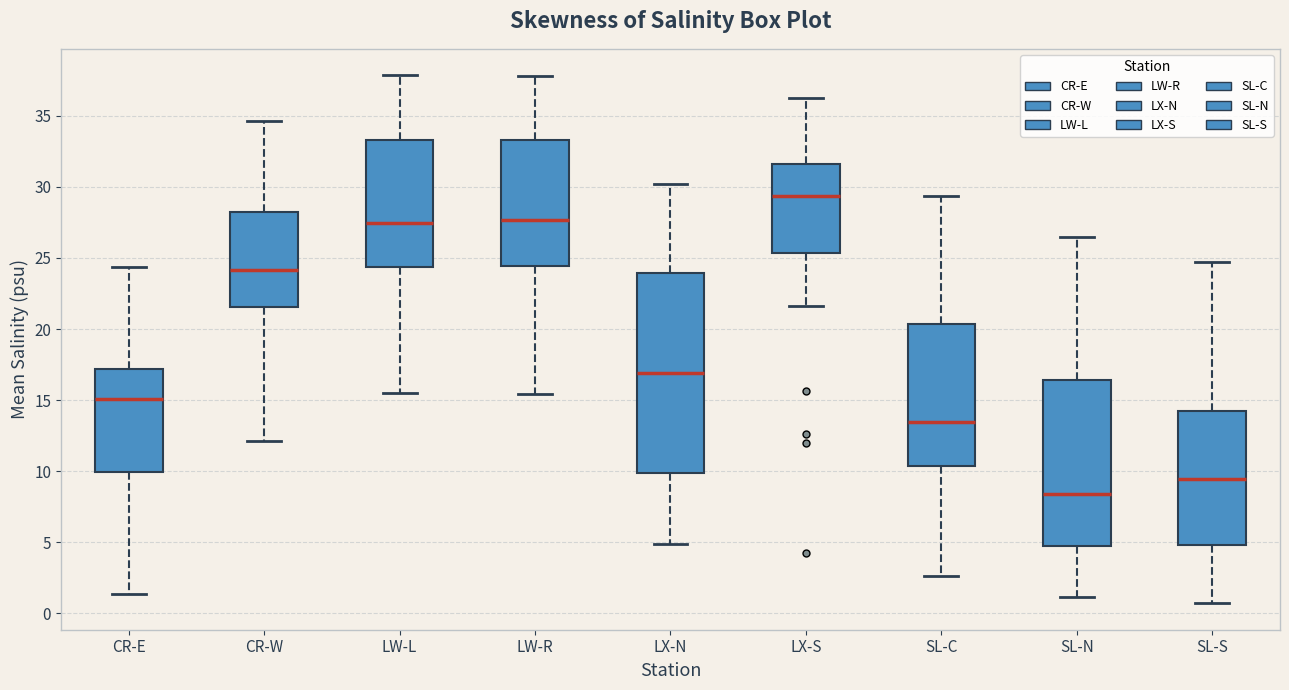

Reading left to right, read every box against the y-axis: the position of its median line, the range the box covers, and the ends of its whiskers. The values are not printed on the chart, so give them approximately, as read against the axis.

CR-E: median 15.0, box 10.0 to 17.0, whiskers 1.5 to 24.5
CR-W: median 24.0, box 21.5 to 28.5, whiskers 12.0 to 34.5
LW-L: median 27.5, box 24.5 to 33.5, whiskers 15.5 to 38.0
LW-R: median 27.5, box 24.5 to 33.5, whiskers 15.5 to 38.0
LX-N: median 17.0, box 10.0 to 24.0, whiskers 5.0 to 30.0
LX-S: median 29.5, box 25.5 to 31.5, whiskers 21.5 to 36.5
SL-C: median 13.5, box 10.5 to 20.5, whiskers 2.5 to 29.5
SL-N: median 8.5, box 4.5 to 16.5, whiskers 1.0 to 26.5
SL-S: median 9.5, box 5.0 to 14.5, whiskers 0.5 to 24.5